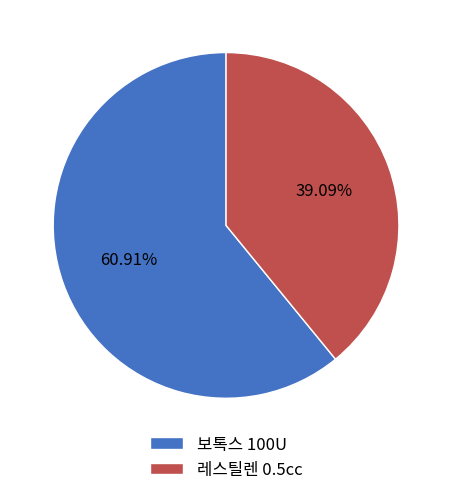

What is the majority slice?

보톡스 100U